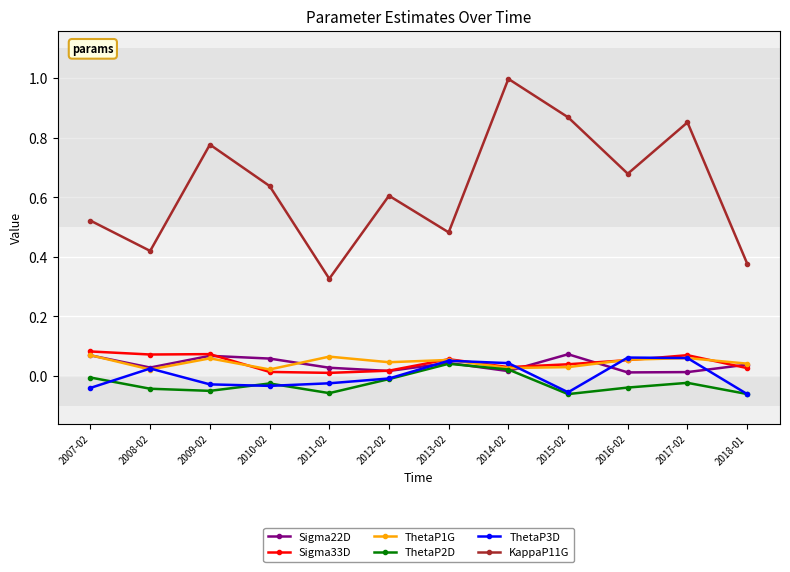

Is it true that ThetaP1G equals 0.0 at 2018-01?

True